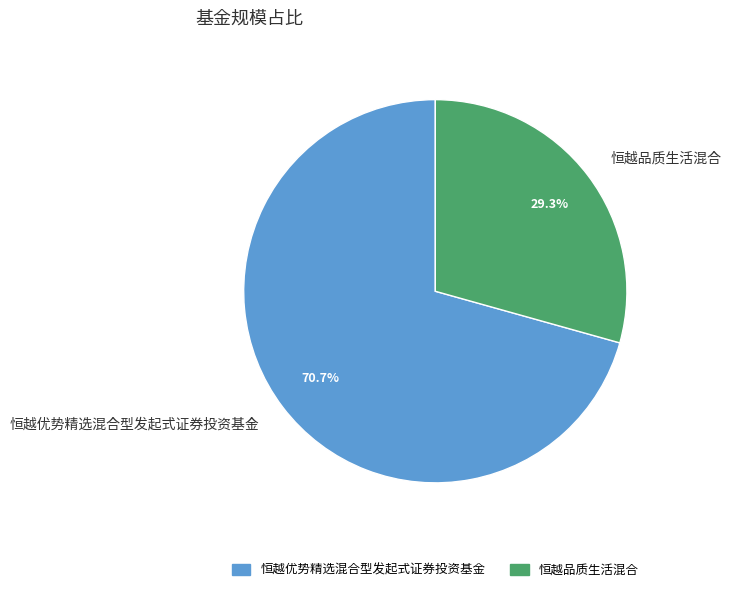

How many segments does this pie chart have?

2